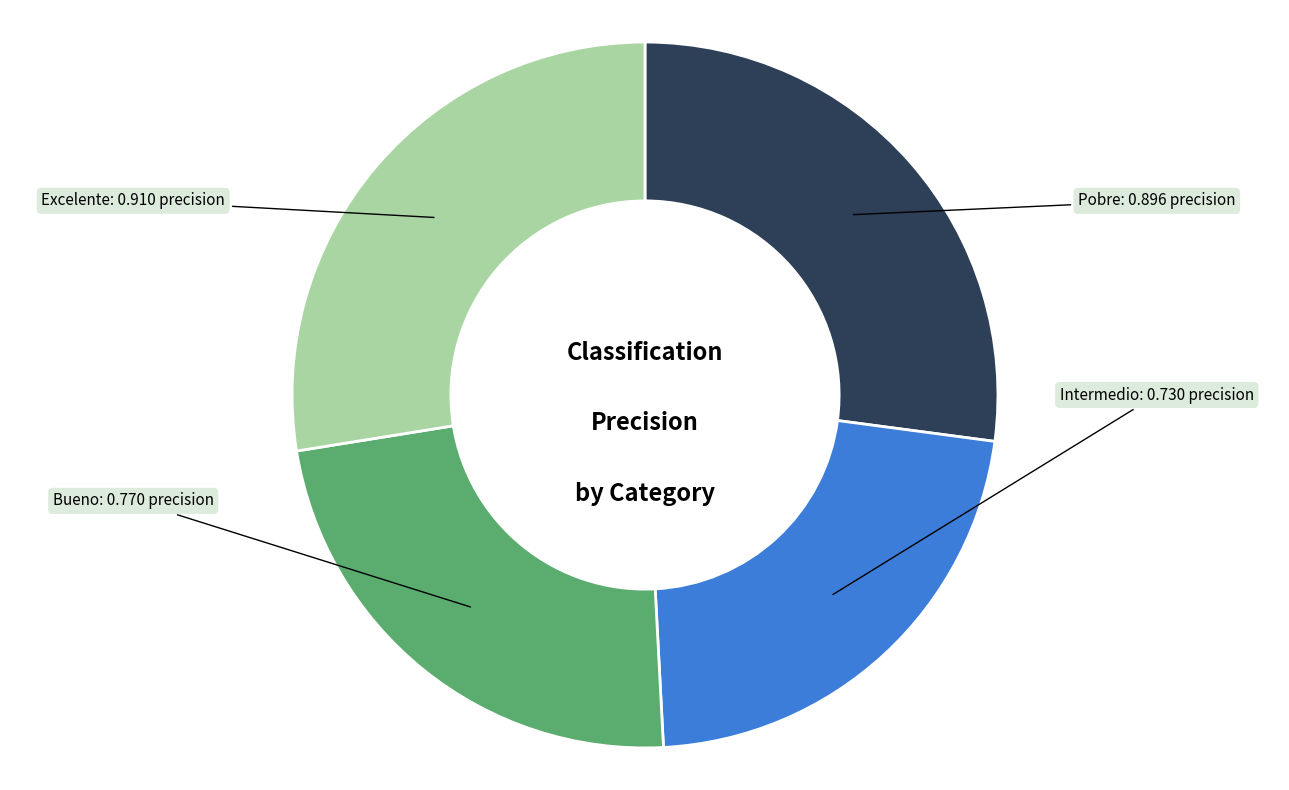

Does any single category account for the majority?

No